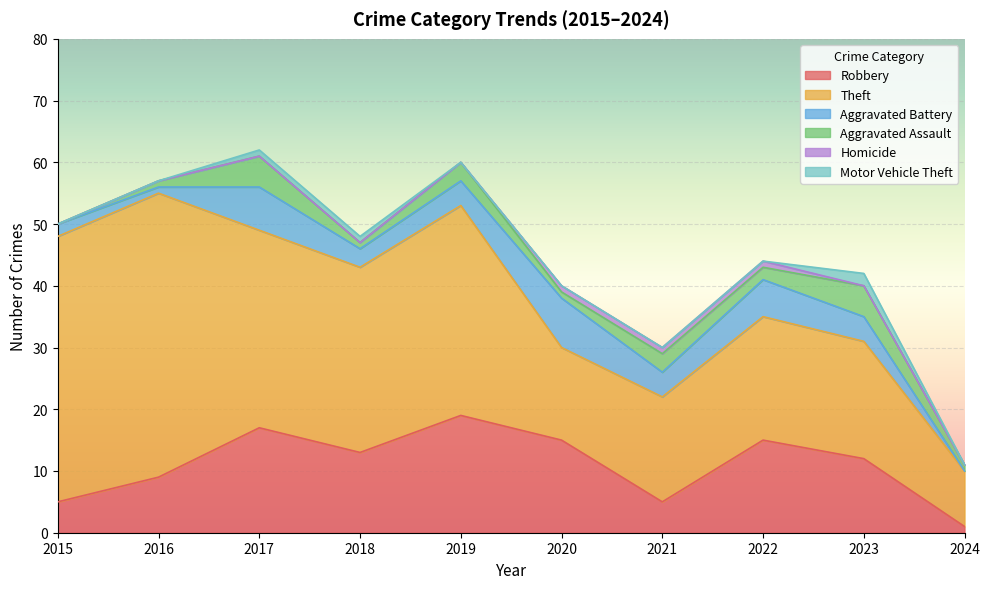

The Aggravated Assault series shows 2 at 2024. True or false?

False